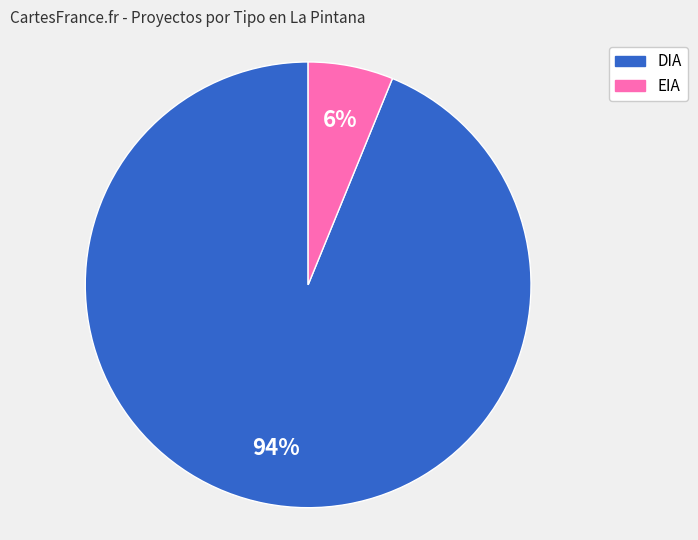

True or false: EIA accounts for 6% of the total.

True